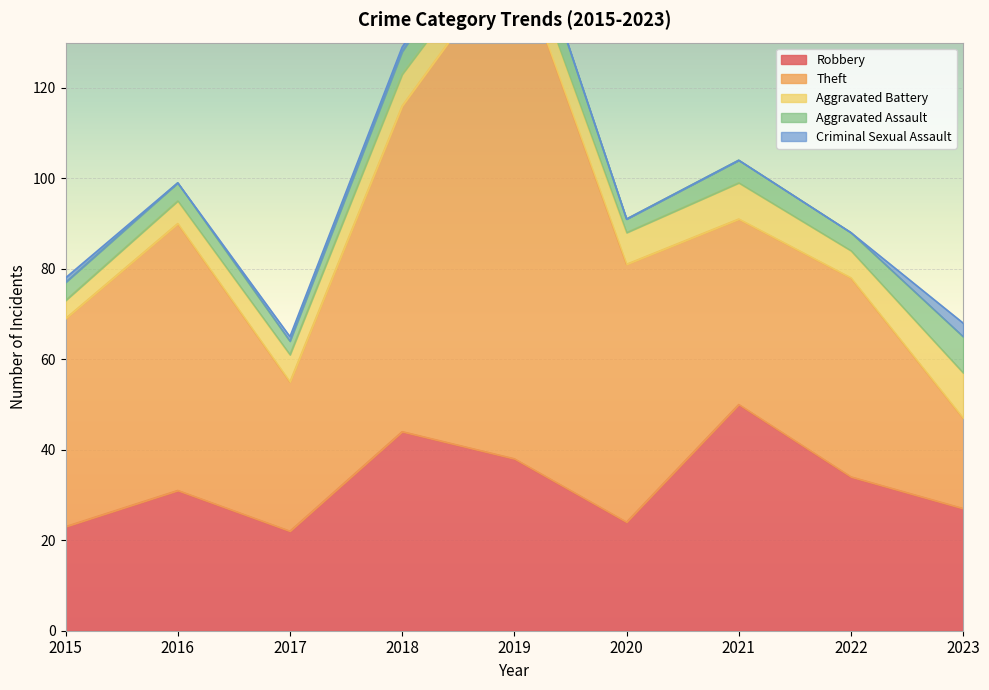

True or false: Aggravated Battery has a value of 8 at 2021.

True